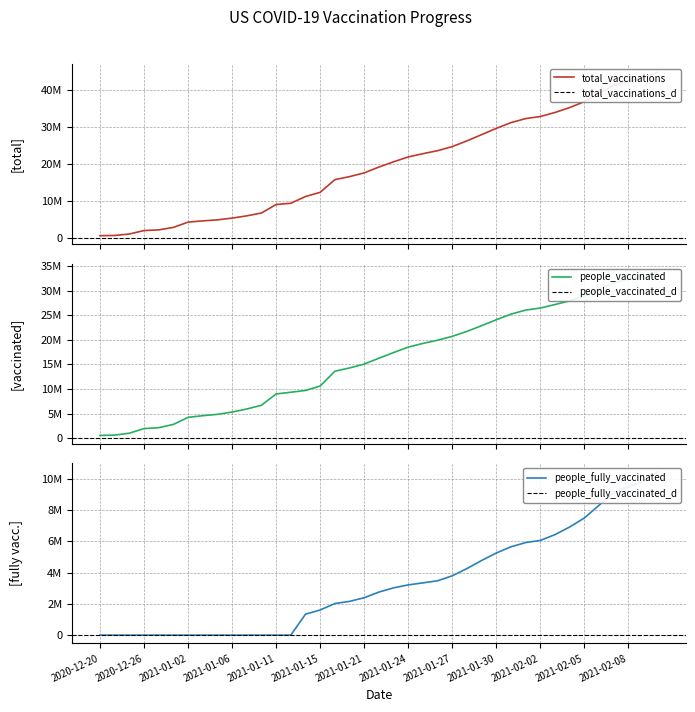

At which label does people_fully_vaccinated reach its minimum?

2020-12-20